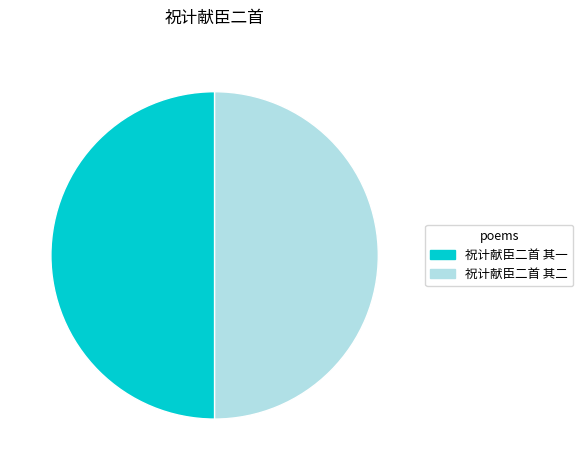

Count the number of slices in the pie.

2